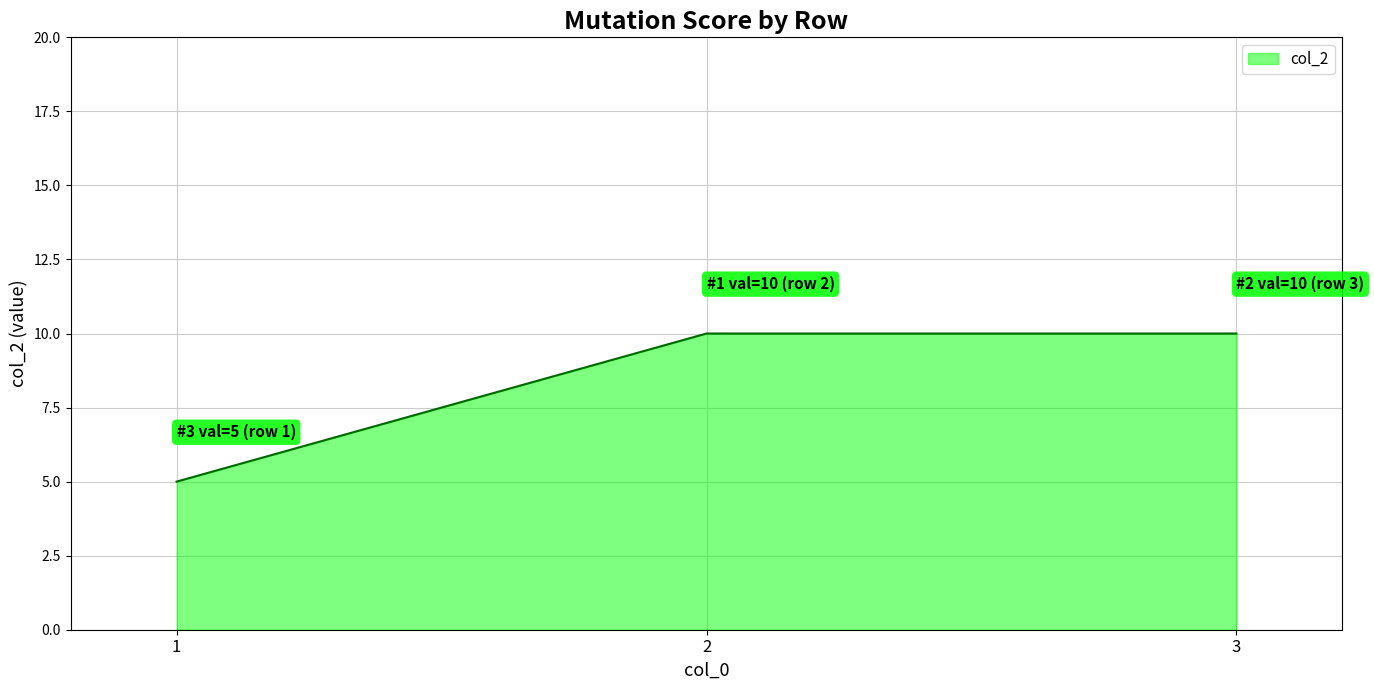

Is it true that the value at 2 is 4?

False